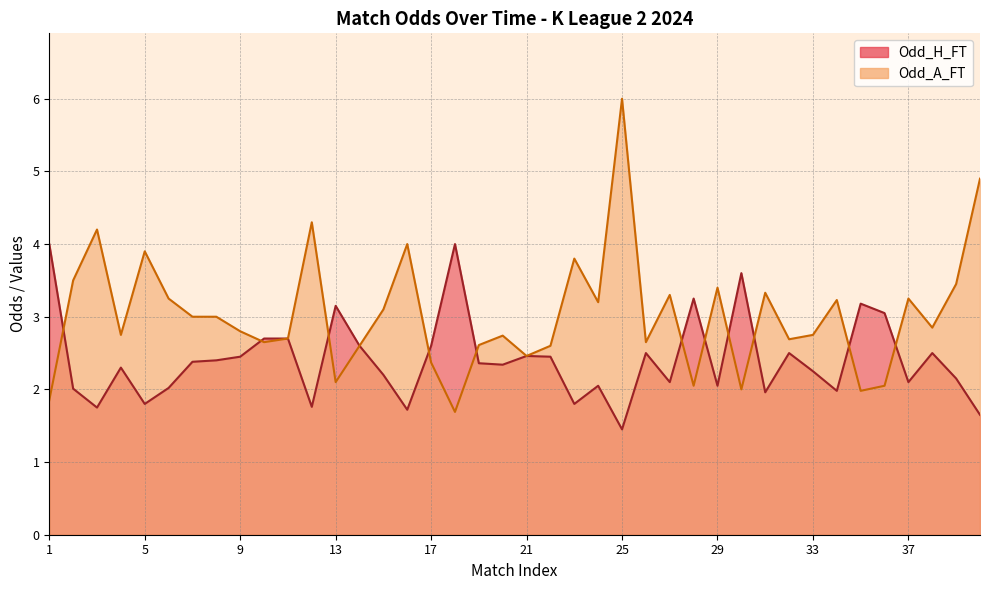

Is it true that Odd_H_FT equals 2.1 at 27?

True